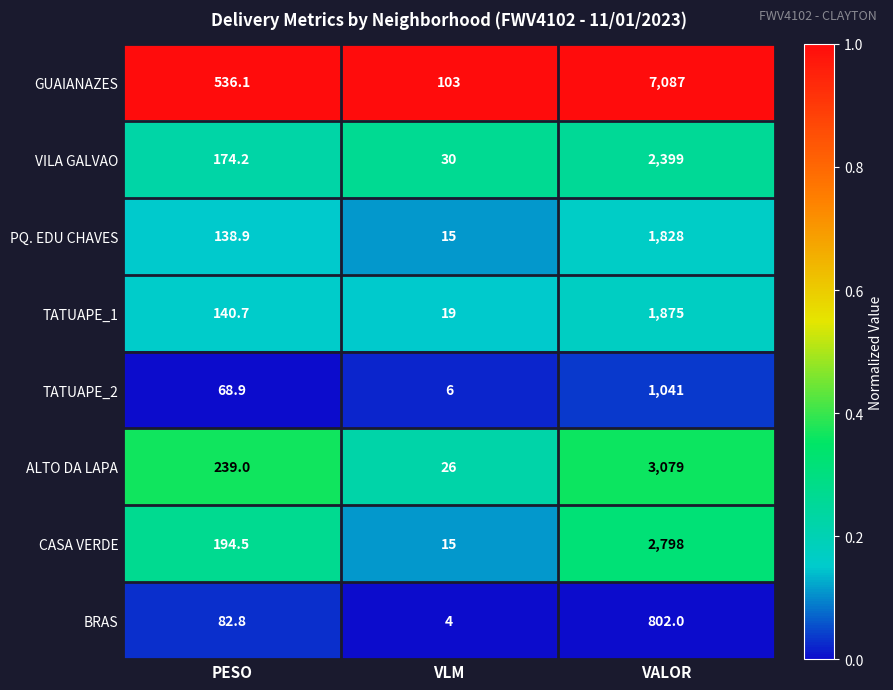

At which category is the sum across all series the highest?

VALOR